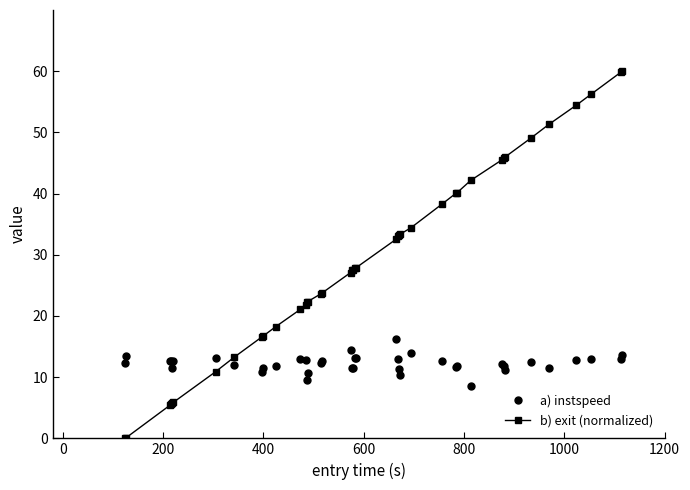

What are all the series names shown in the legend?

a) instspeed, b) exit (normalized)